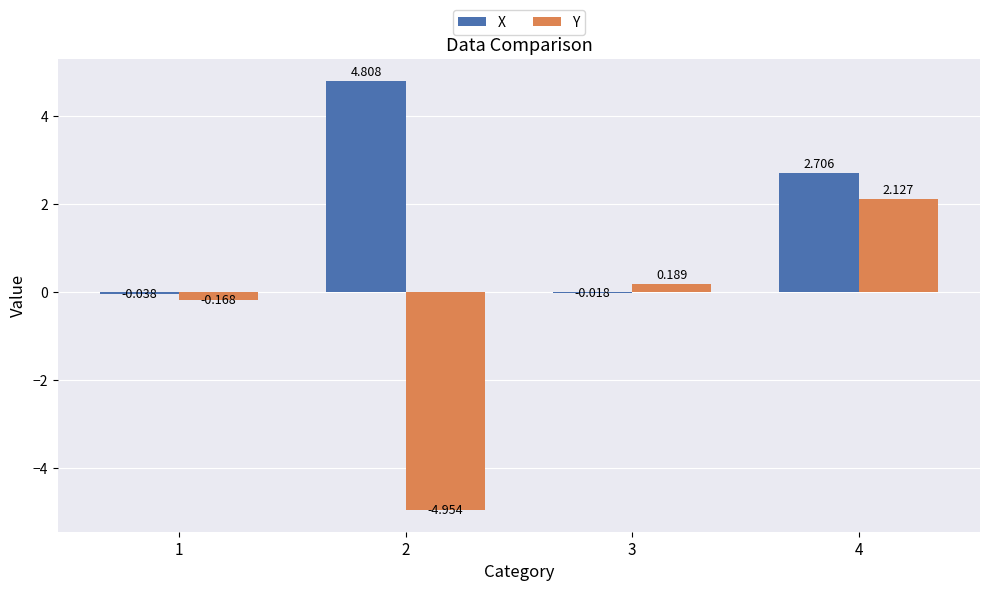

Which series has the widest spread of values?

Y